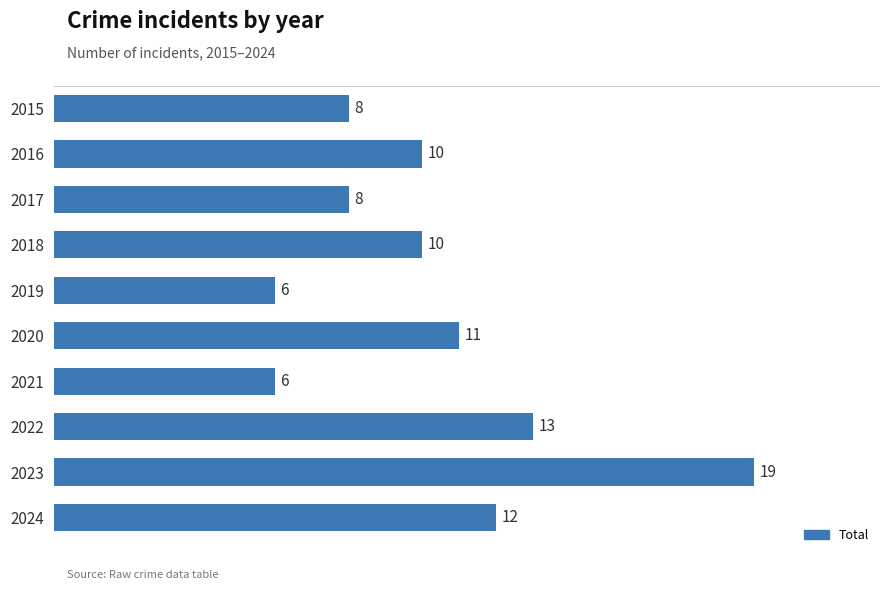

The chart shows a value of 19 at 2020. True or false?

False